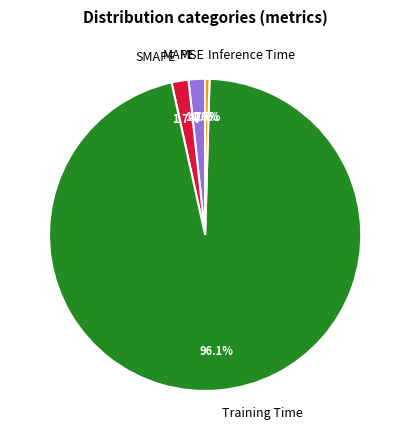

Is there a majority slice in this chart?

Yes